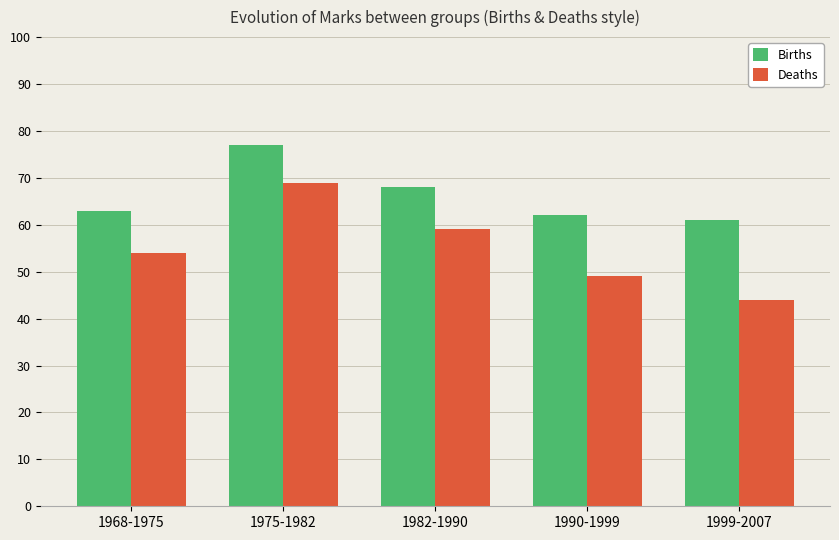

How many bars are there in total?

10